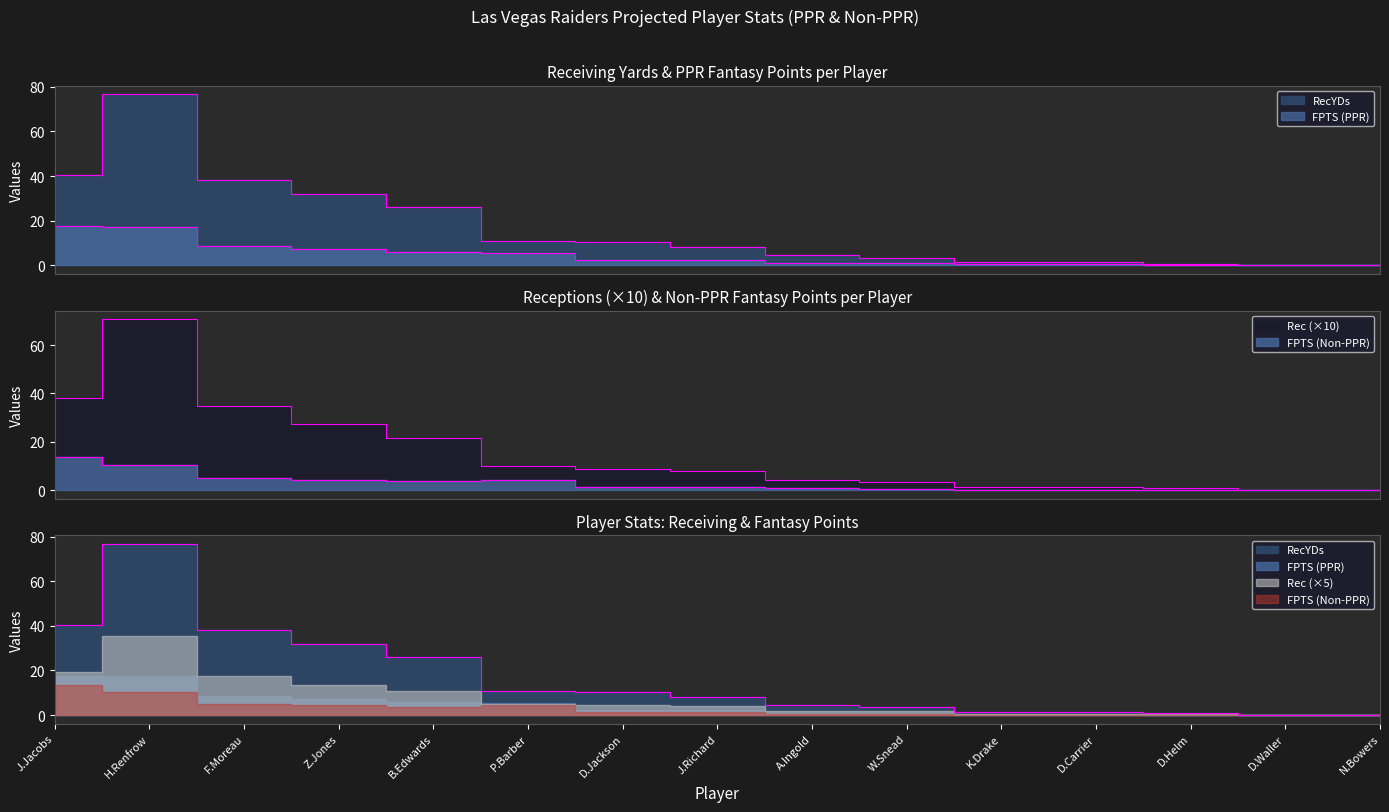

Which series has the largest range (max minus min)?

RecYDs